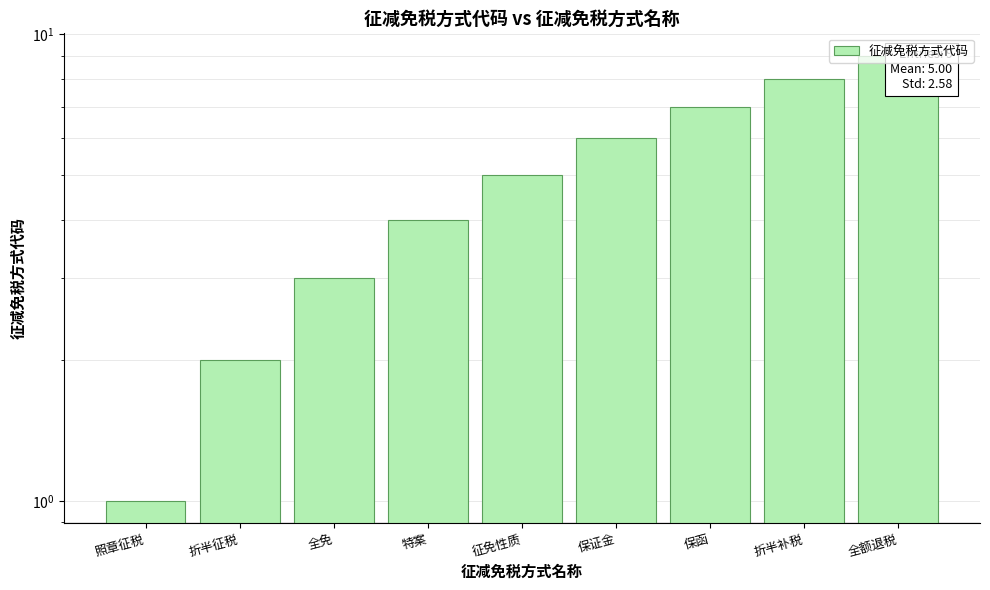

What is the ratio of the value at 全额退税 to the value at 照章征税?

9.0